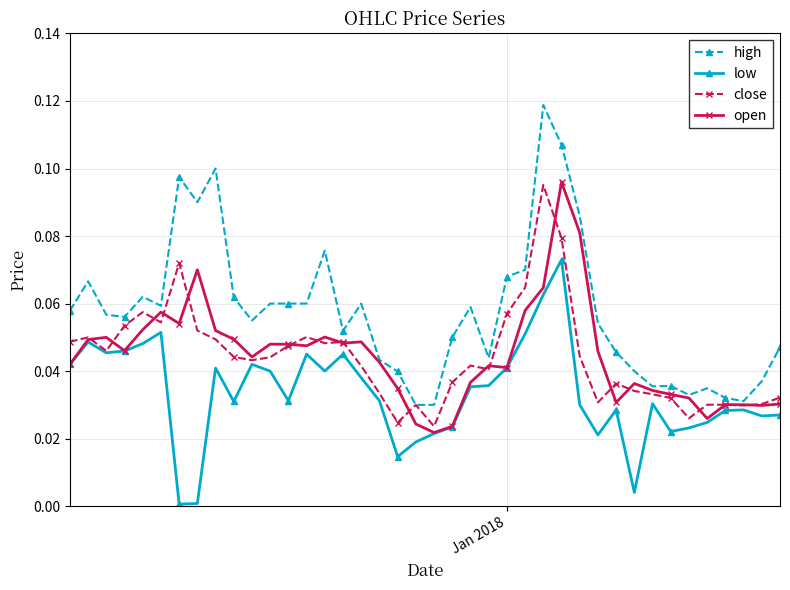

True or false: open has more than 1 points higher than both neighbors.

True